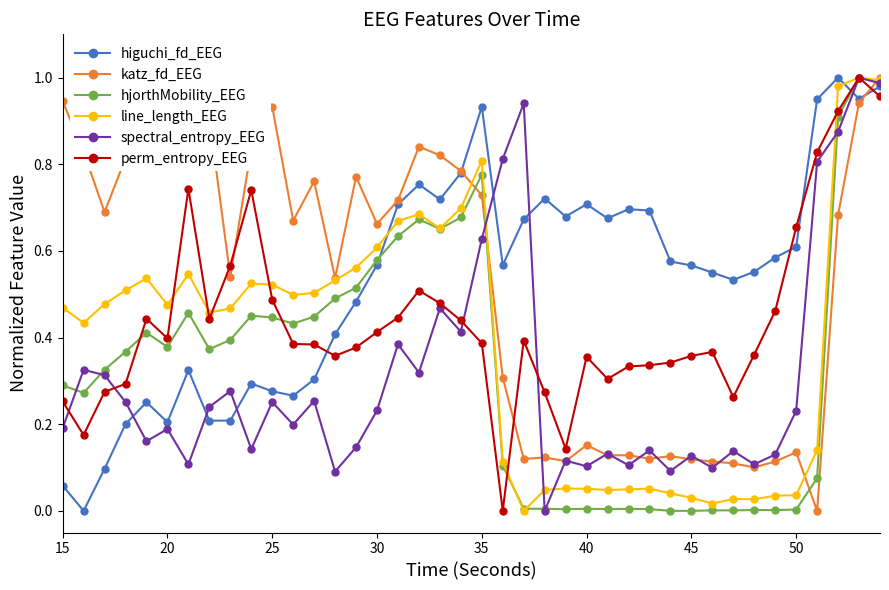

How many categories are shown in the chart?

40